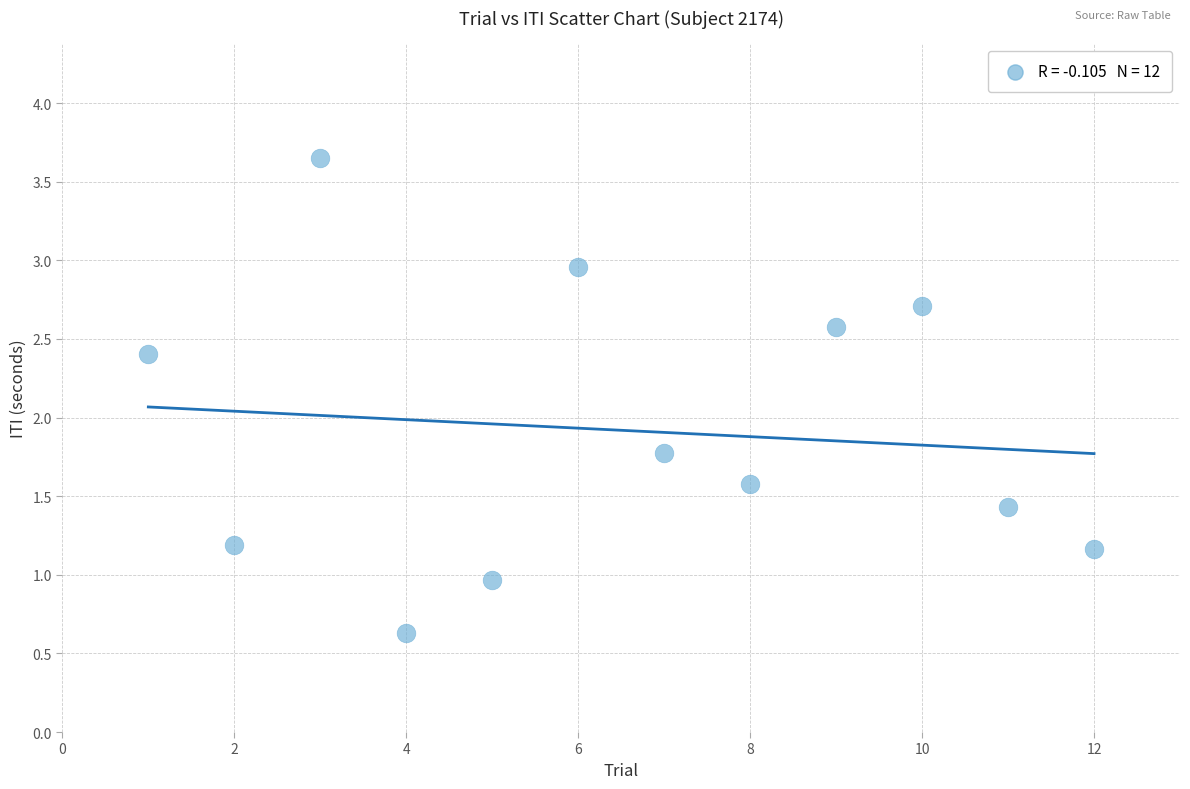

What is the range of X values (max minus min)?

11.0